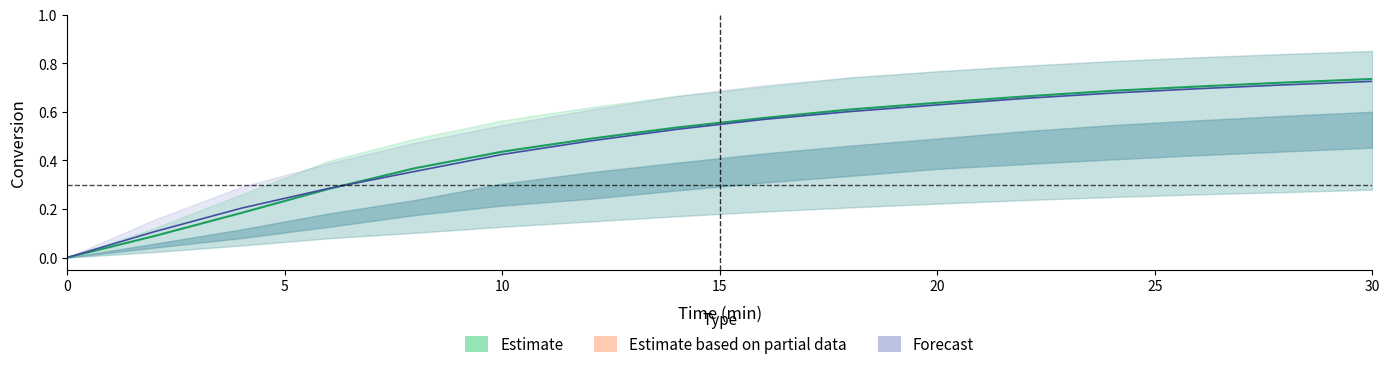

Does the chart display data point markers on the line(s)?

No